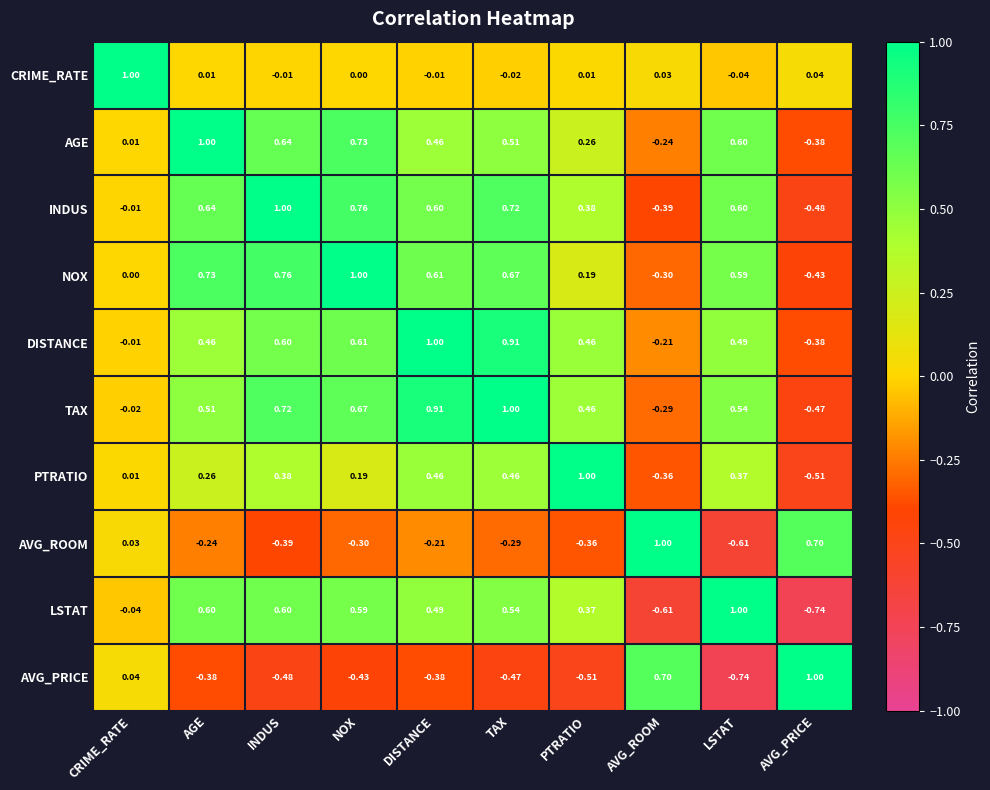

At which category is the sum across all series the highest?

TAX